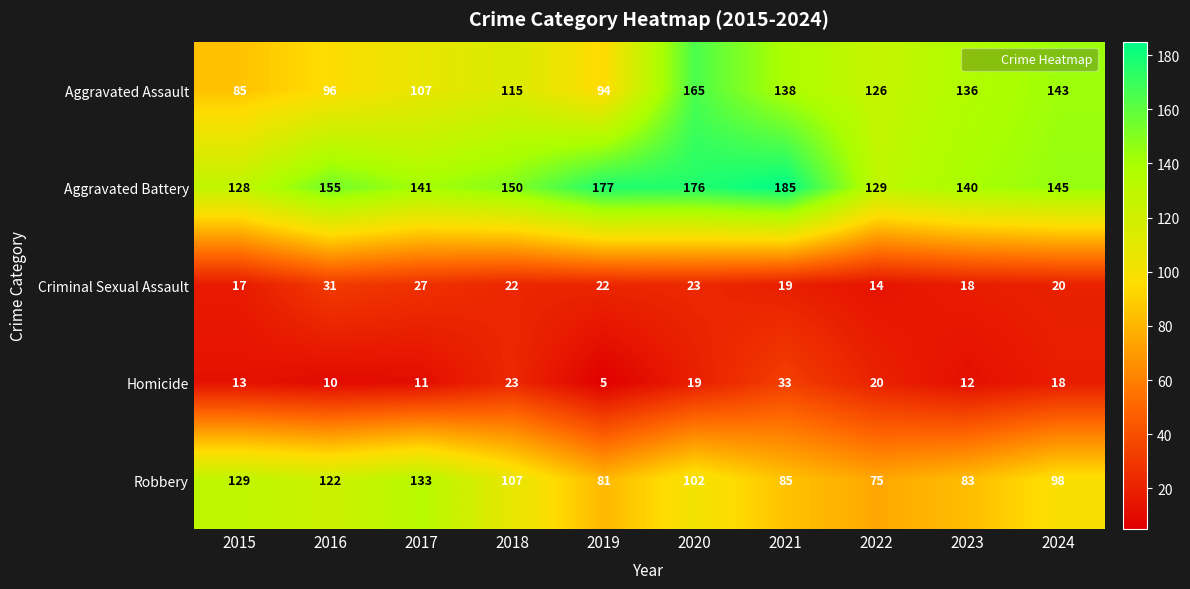

At which label does Aggravated Battery first exceed 150?

2016